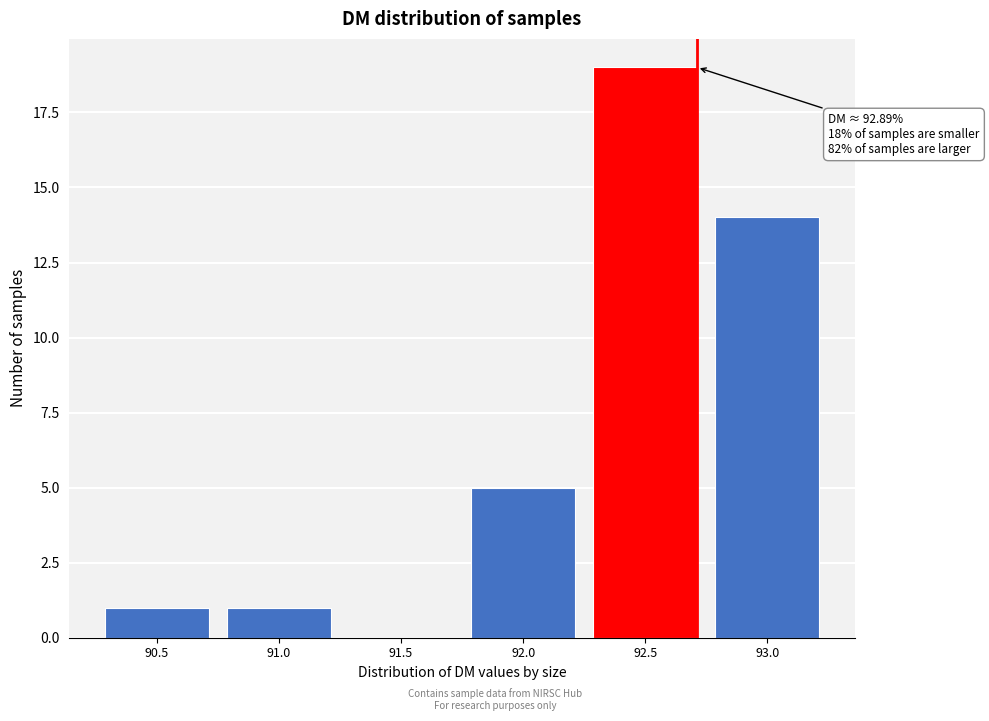

Reading left to right, transcribe all the data shown in this chart.

90.5=1	91.0=1	91.5=0	92.0=5	92.5=19	93.0=14